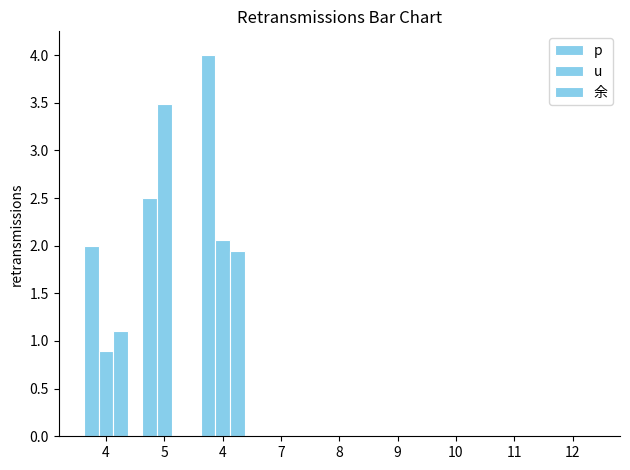

How many data points in p are above 0?

3